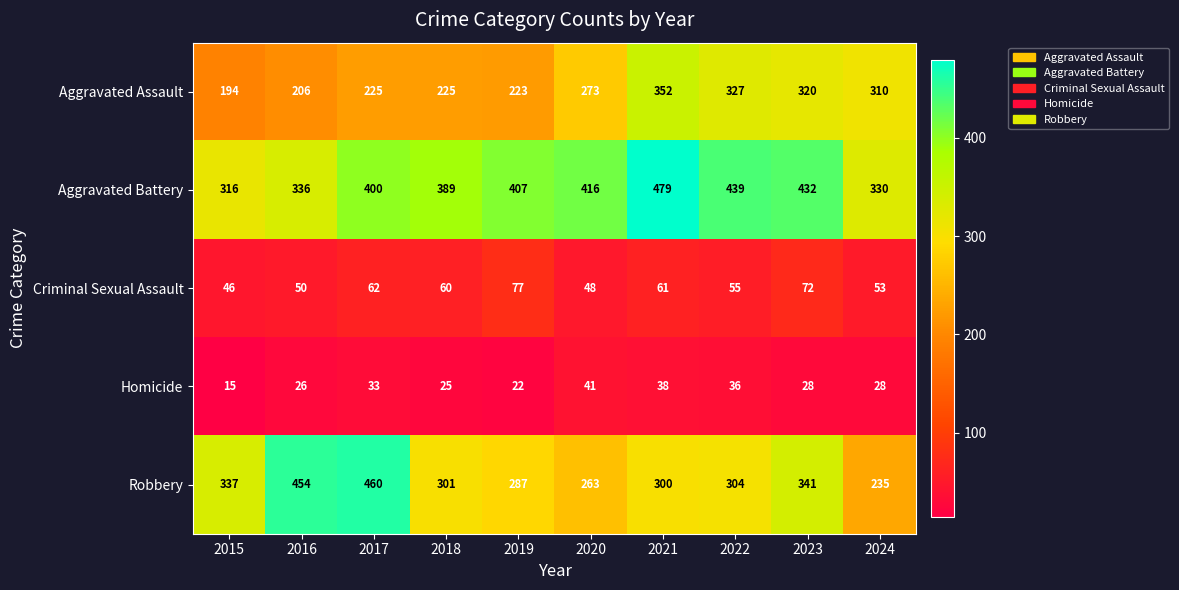

What is the spread (max minus min) of values at 2019?

385